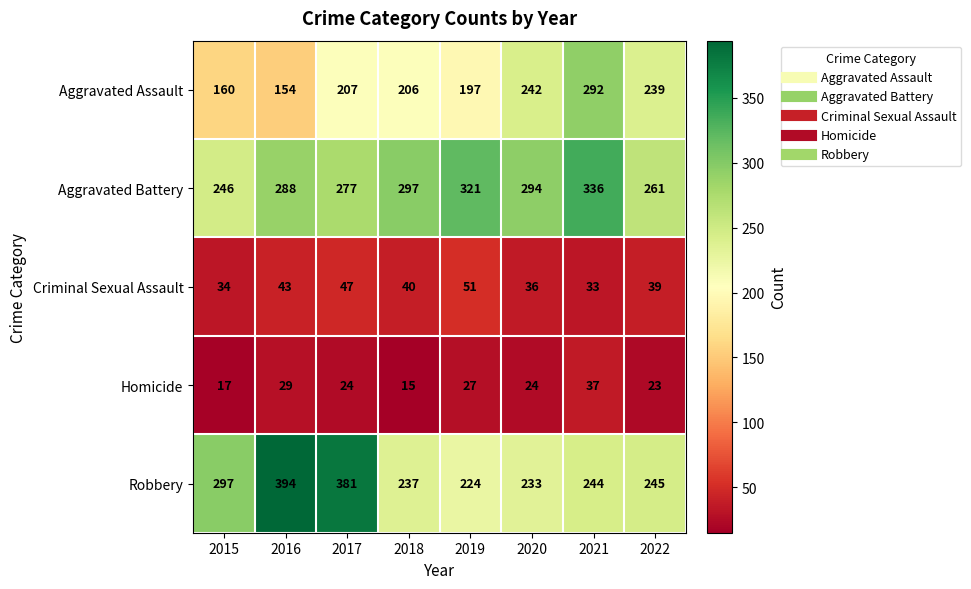

Is it true that Robbery equals 244 at 2021?

True